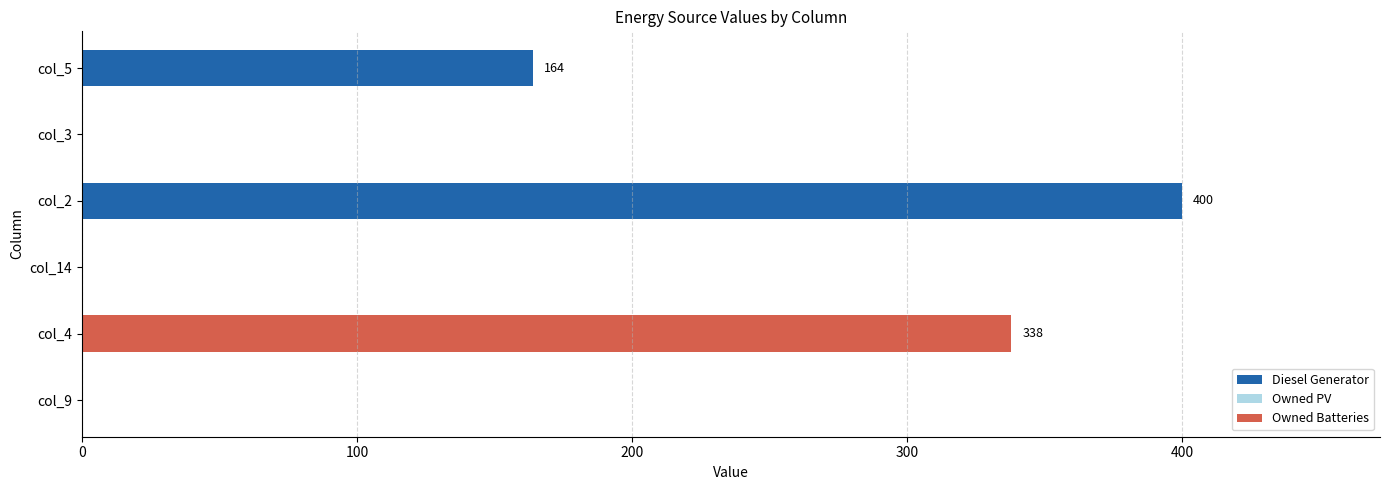

Where is the data nearest to the value 200?

col_5